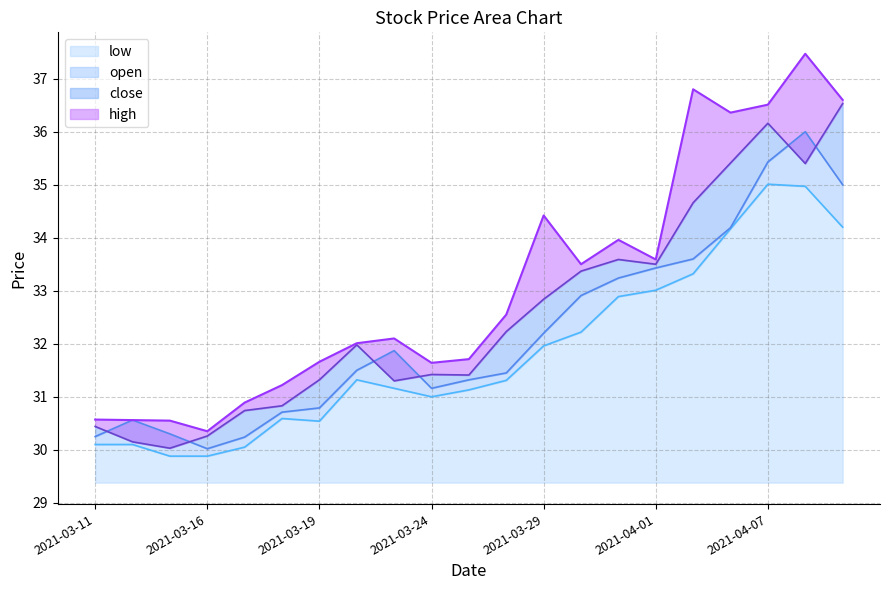

How many values in the open series are below 31?

7